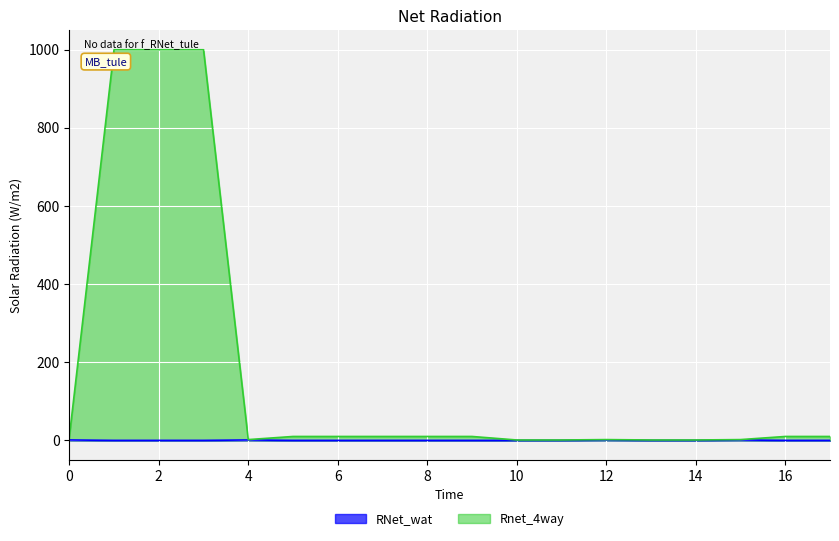

What is the difference between the maximum and minimum values in the Rnet_4way series?

999.0